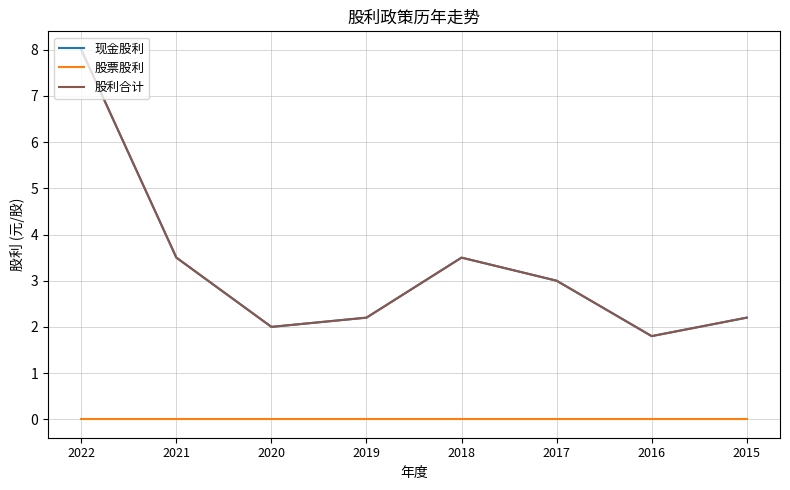

Rank the series at 2022 from highest to lowest value.

现金股利, 股利合计, 股票股利